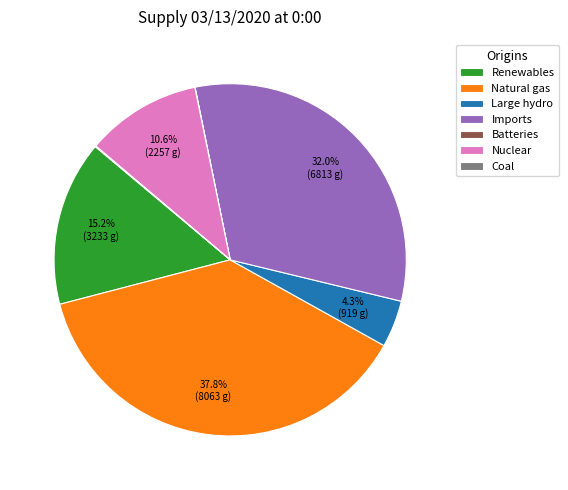

What percentage is NOT represented by Imports?

68.0%